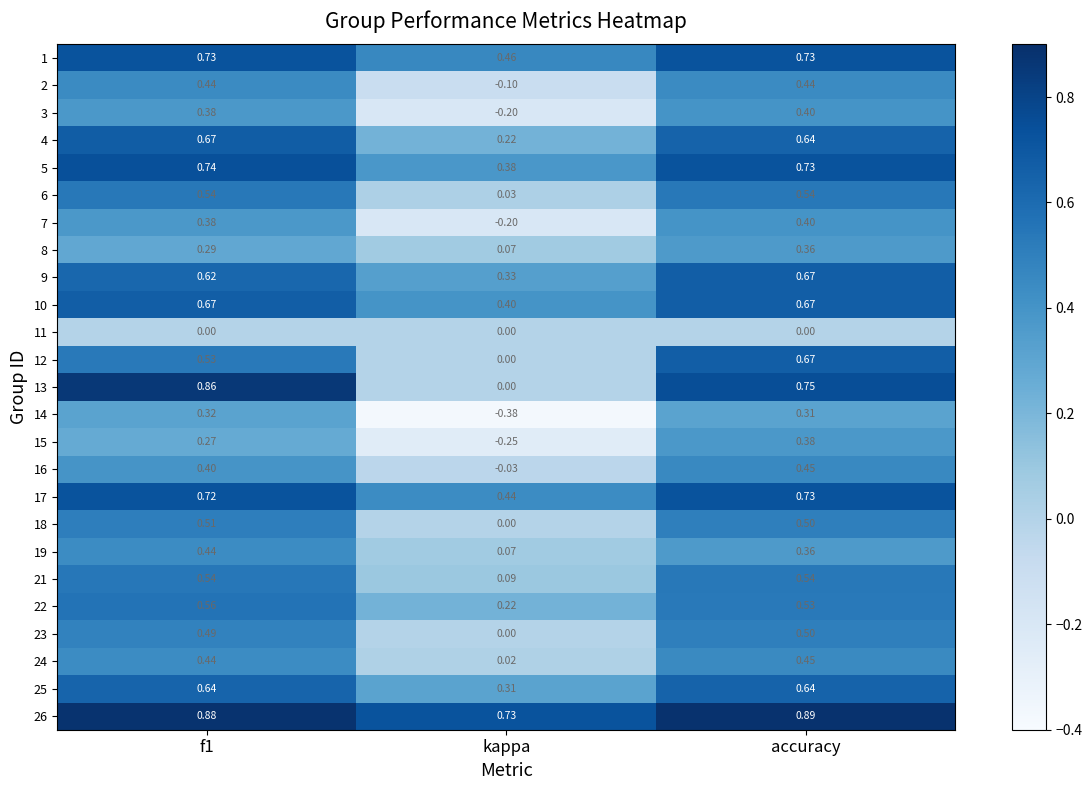

Which category has the highest value across all series?

accuracy